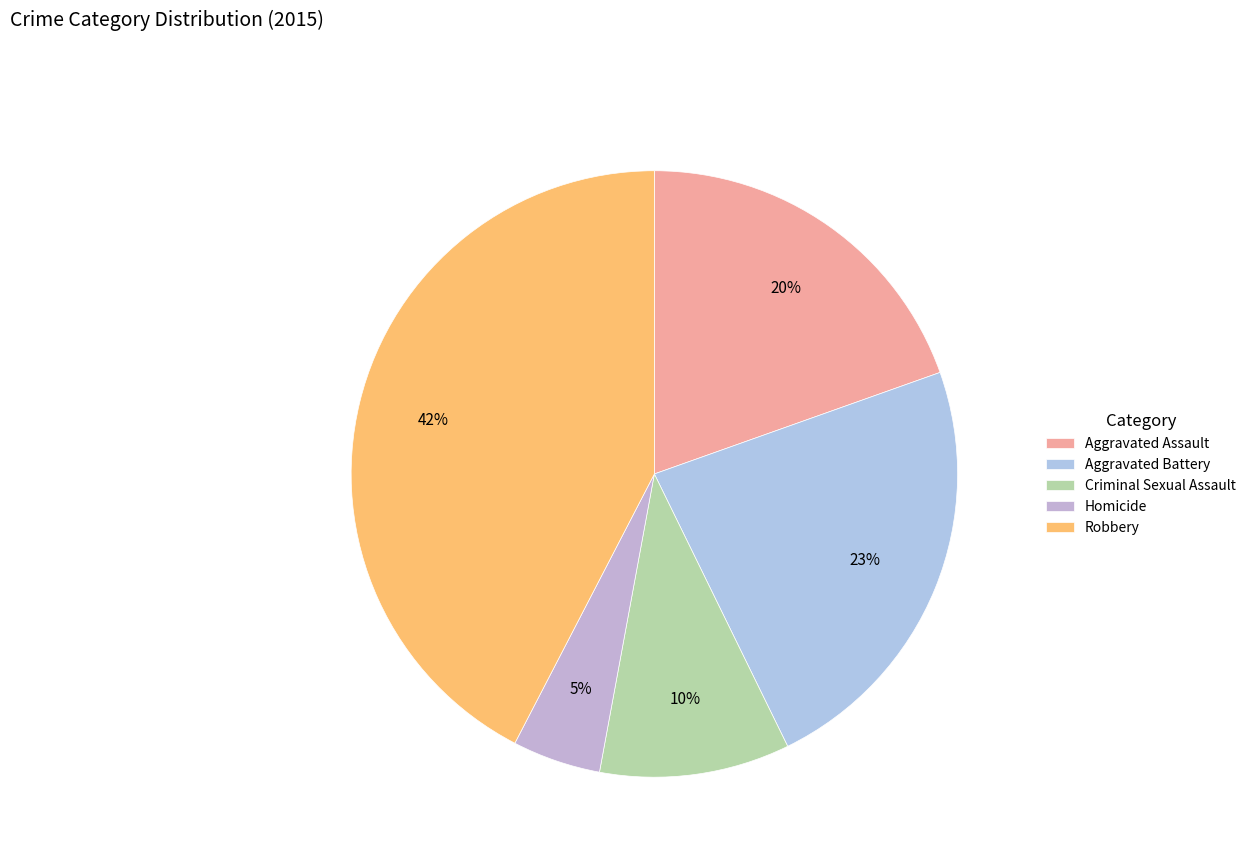

How many slices are in this pie chart?

5